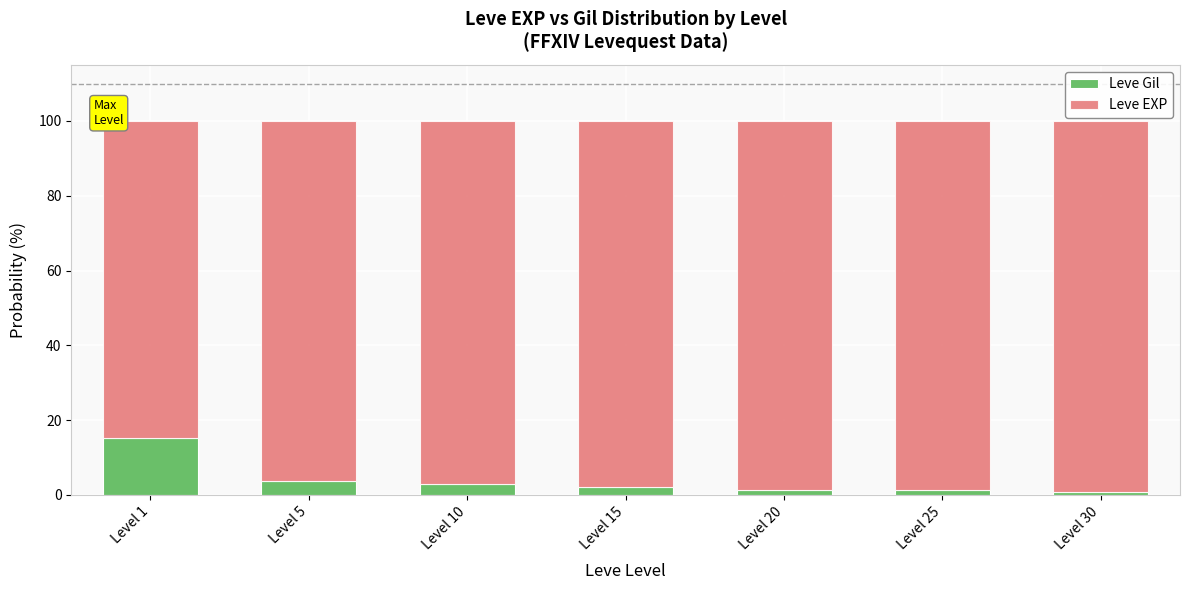

What are all the series names shown in the legend?

Leve Gil, Leve EXP